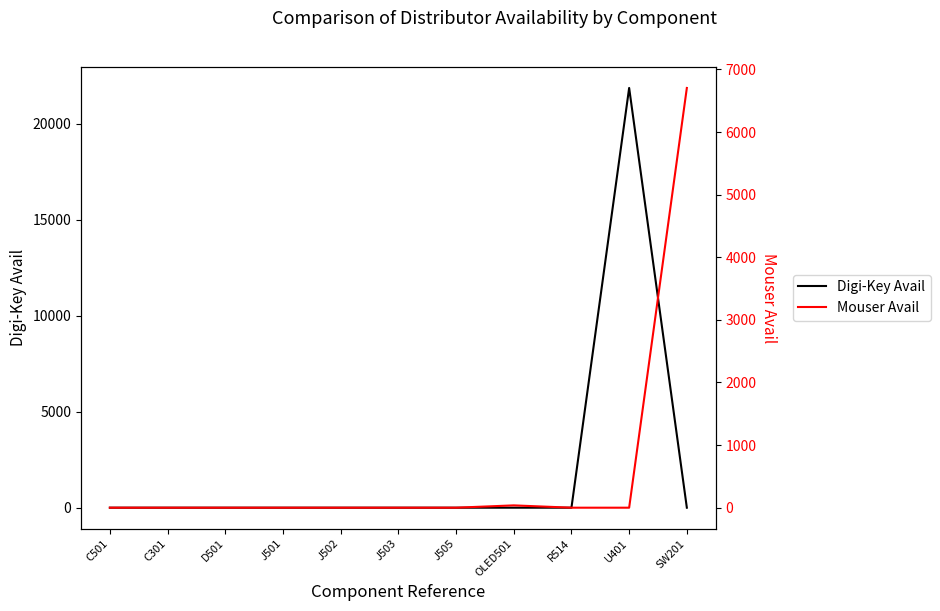

Reading right to left, what are all the values shown in this chart?

Digi-Key Avail: SW201=0	U401=21859	R514=0	OLED501=0	J505=0	J503=0	J502=0	J501=0	D501=0	C301=0	C501=0
Mouser Avail: SW201=6705	U401=0	R514=0	OLED501=37	J505=0	J503=0	J502=0	J501=0	D501=0	C301=0	C501=0